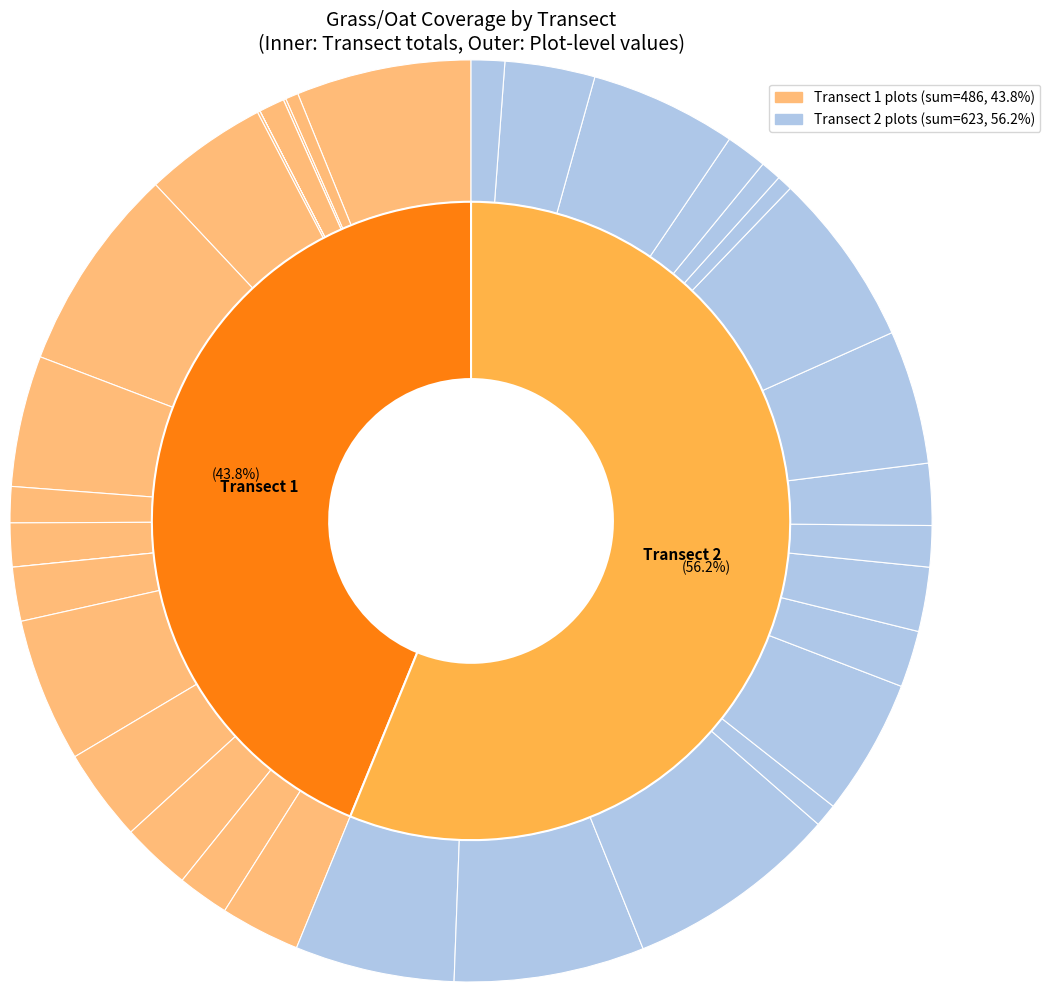

How many segments does this pie chart have?

39